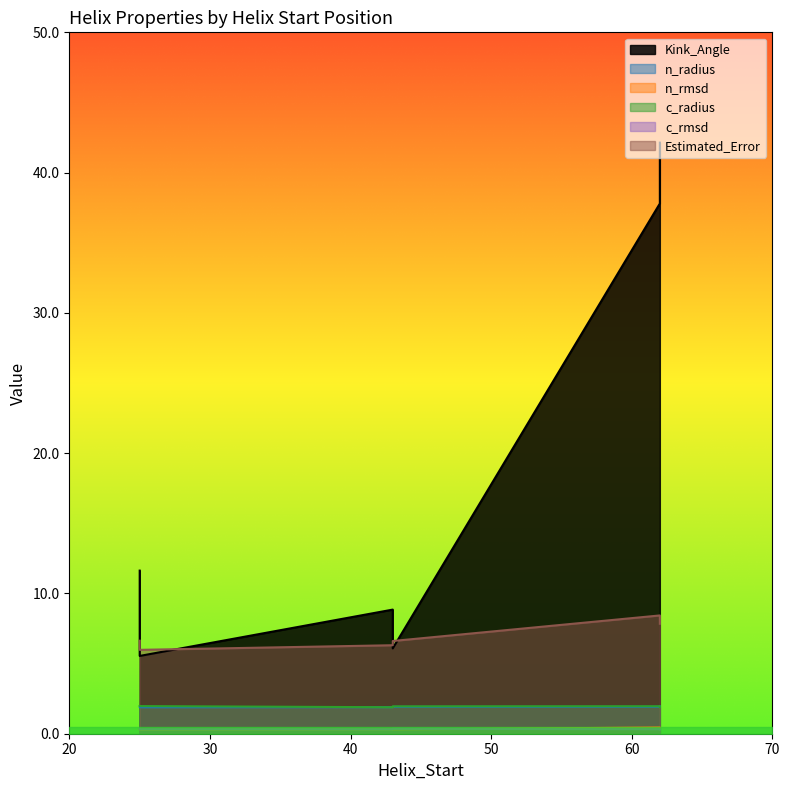

Is the value of c_radius at 43 greater than the value of Kink_Angle at 62?

No